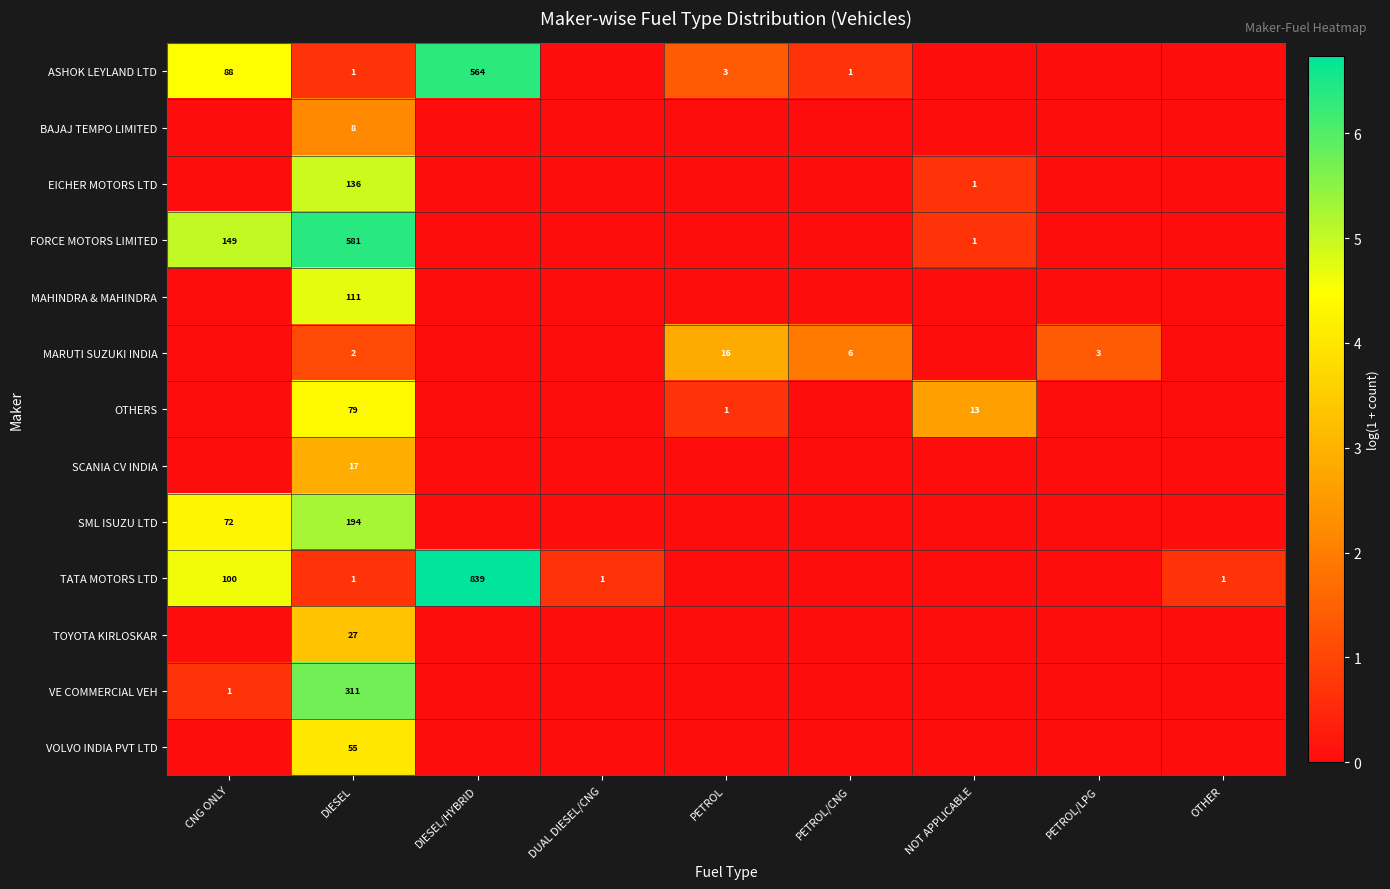

What is the spread (max minus min) of values at DIESEL?

580